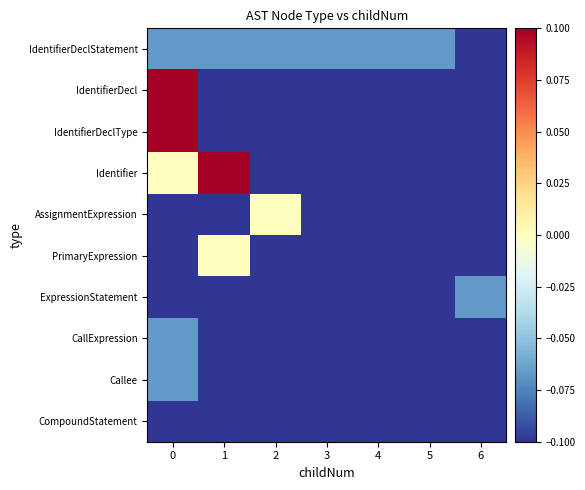

Reading left to right, extract all data points from this chart.

IdentifierDeclStatement: 0=-0.1	1=-0.1	2=-0.1	3=-0.1	4=-0.1	5=-0.1	6=-0.1
IdentifierDecl: 0=0.1	1=-0.1	2=-0.1	3=-0.1	4=-0.1	5=-0.1	6=-0.1
IdentifierDeclType: 0=0.1	1=-0.1	2=-0.1	3=-0.1	4=-0.1	5=-0.1	6=-0.1
Identifier: 0=0.0	1=0.1	2=-0.1	3=-0.1	4=-0.1	5=-0.1	6=-0.1
AssignmentExpression: 0=-0.1	1=-0.1	2=0.0	3=-0.1	4=-0.1	5=-0.1	6=-0.1
PrimaryExpression: 0=-0.1	1=0.0	2=-0.1	3=-0.1	4=-0.1	5=-0.1	6=-0.1
ExpressionStatement: 0=-0.1	1=-0.1	2=-0.1	3=-0.1	4=-0.1	5=-0.1	6=-0.1
CallExpression: 0=-0.1	1=-0.1	2=-0.1	3=-0.1	4=-0.1	5=-0.1	6=-0.1
Callee: 0=-0.1	1=-0.1	2=-0.1	3=-0.1	4=-0.1	5=-0.1	6=-0.1
CompoundStatement: 0=-0.1	1=-0.1	2=-0.1	3=-0.1	4=-0.1	5=-0.1	6=-0.1